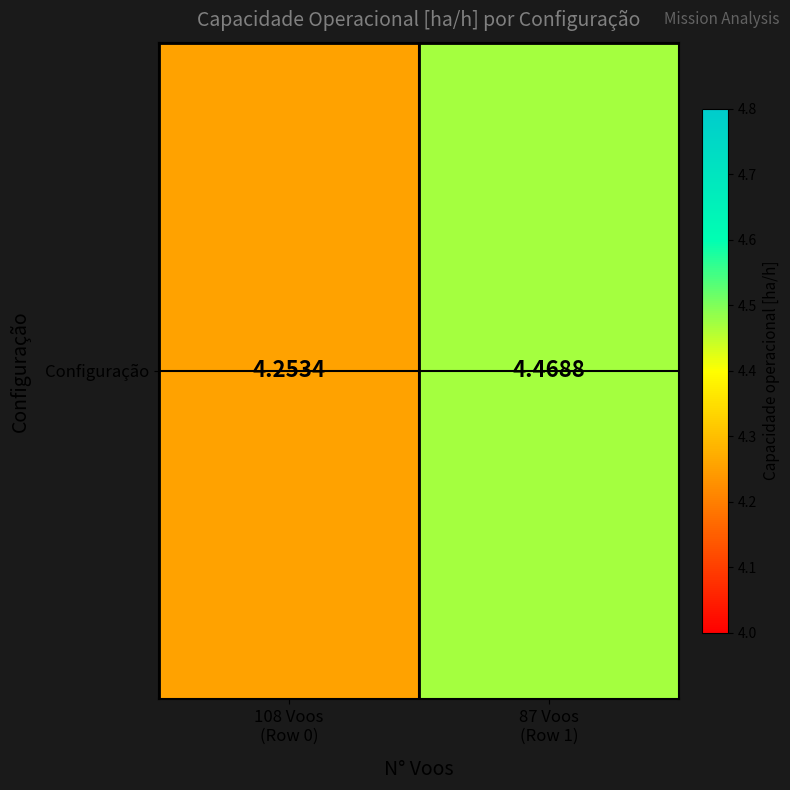

The chart shows a value of 4.3 at 108 Voos
(Row 0). True or false?

True